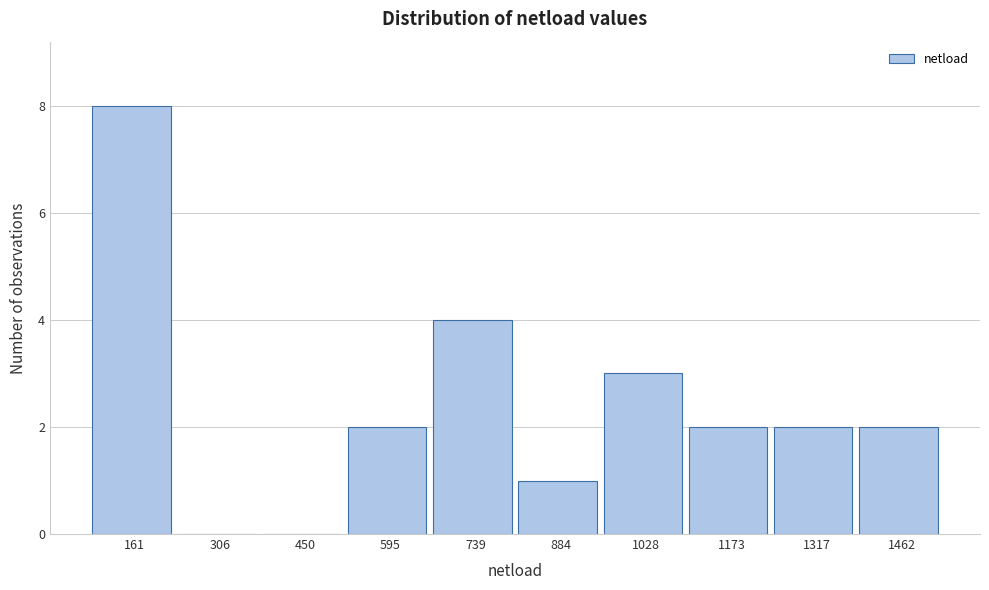

What is the height of the bar covering 1380 to 1540 on the x-axis? Neither the bar edges nor the heights are printed on the chart, so give them approximately, as read against the axes.

2